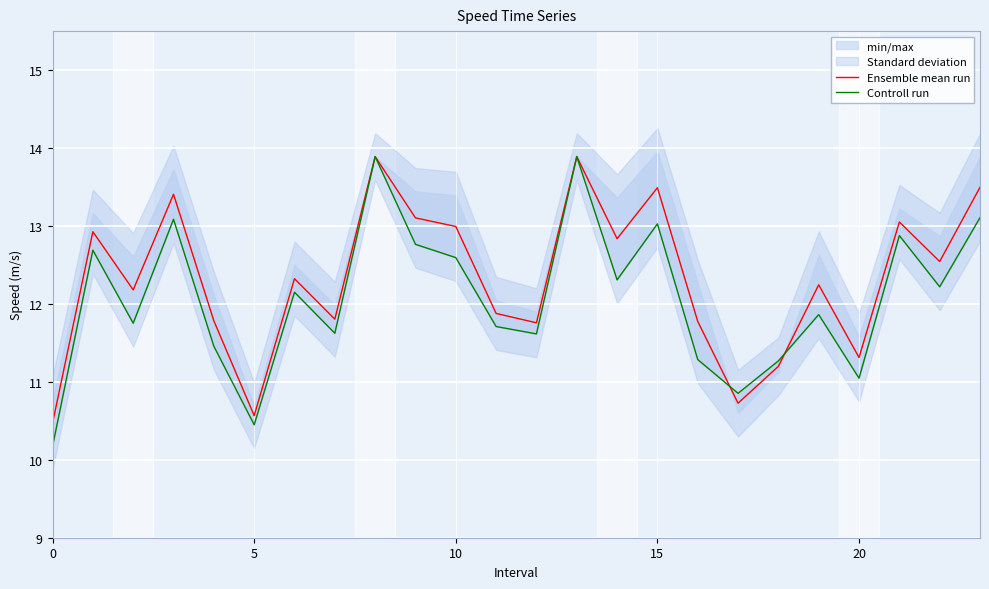

Which series ends up on top after the final intersection of Ensemble mean run and Controll run?

Ensemble mean run